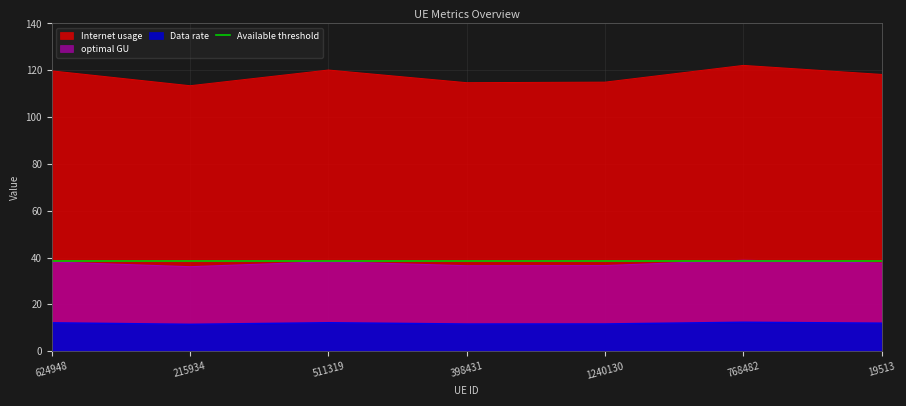

True or false: Data rate and Internet usage cross at least once.

False